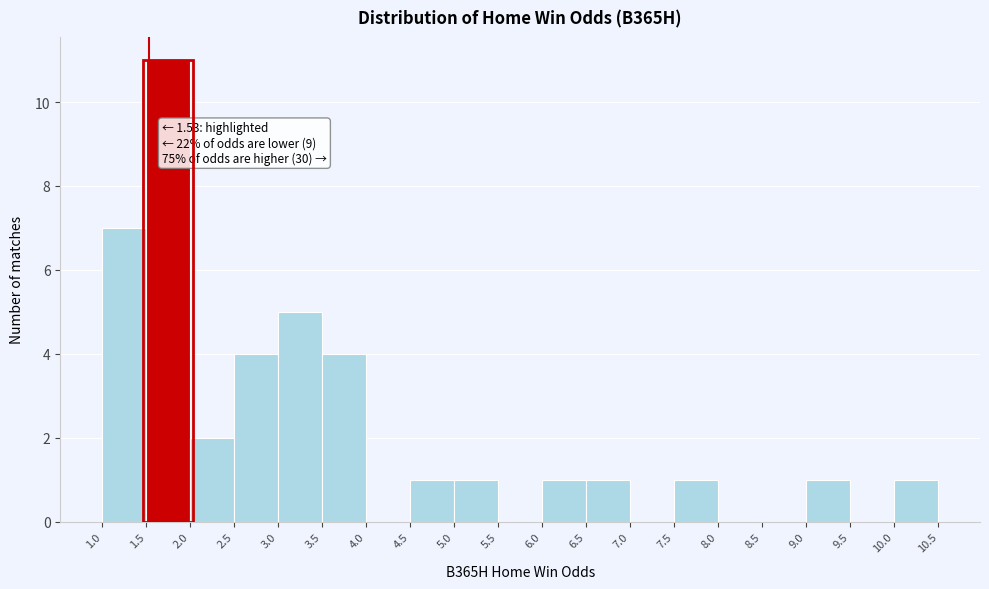

Over which range of the x-axis is the bar tallest?

1.5 to 2.0